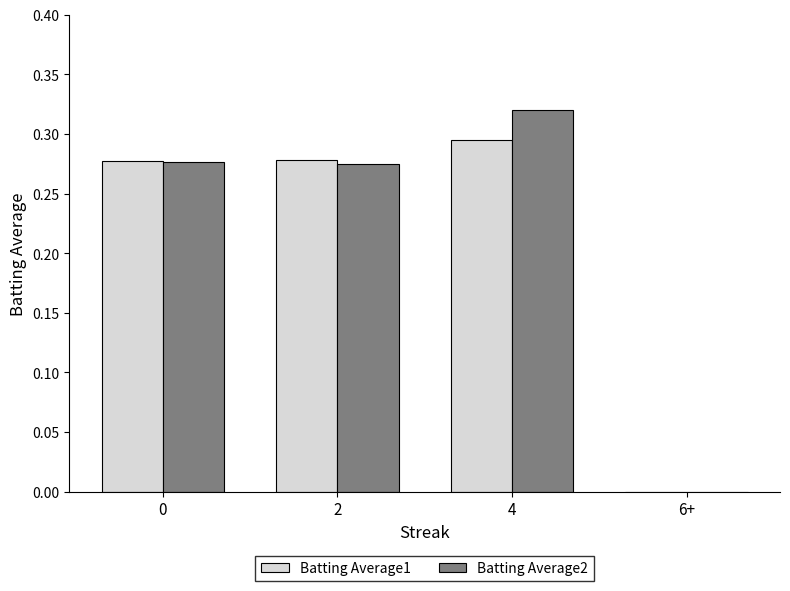

Which series changed the most between 0 and 4?

Batting Average2